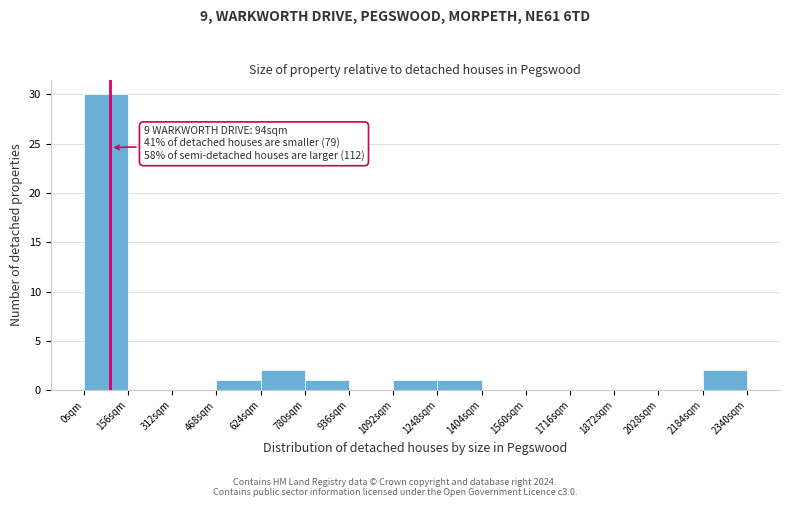

Which range on the x-axis has the tallest bar?

0 to 160